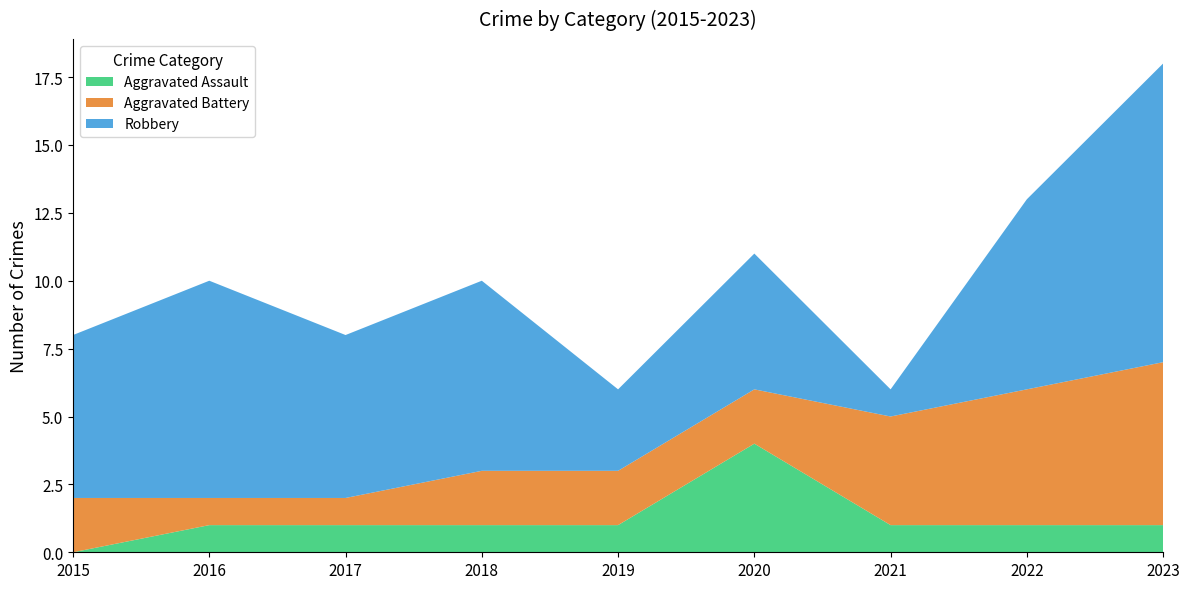

Reading left to right, list all the values displayed in this chart.

Aggravated Assault: 0	1	1	1	1	4	1	1	1
Aggravated Battery: 2	1	1	2	2	2	4	5	6
Robbery: 6	8	6	7	3	5	1	7	11